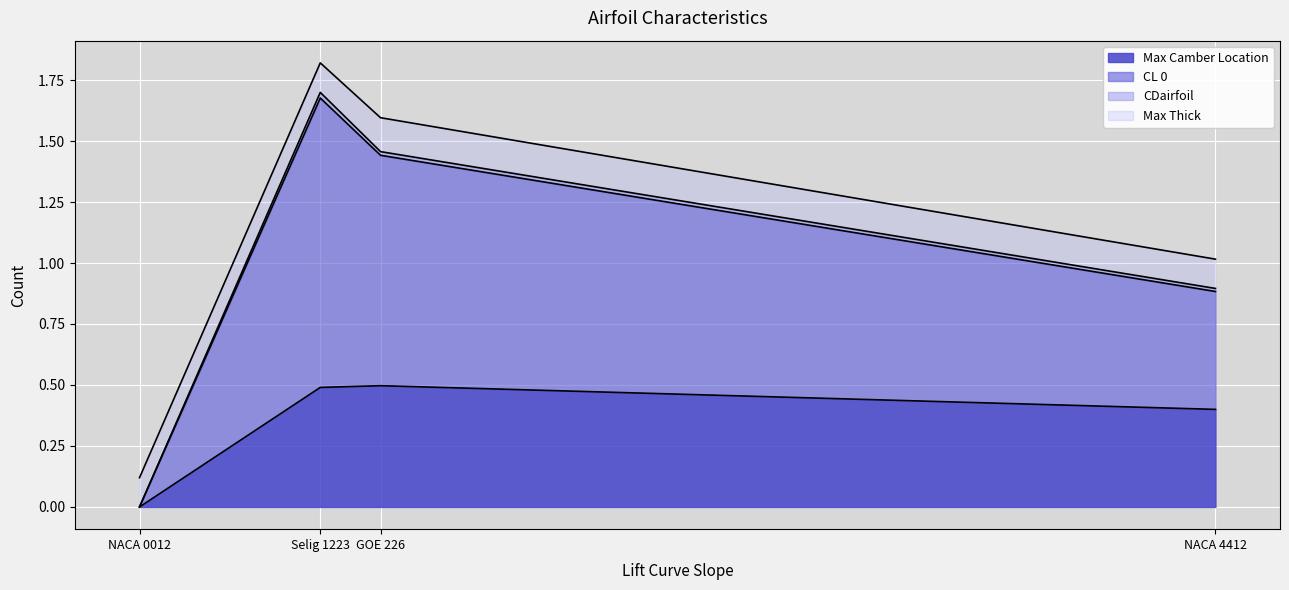

What is the maximum value for Max Camber Location?

0.5